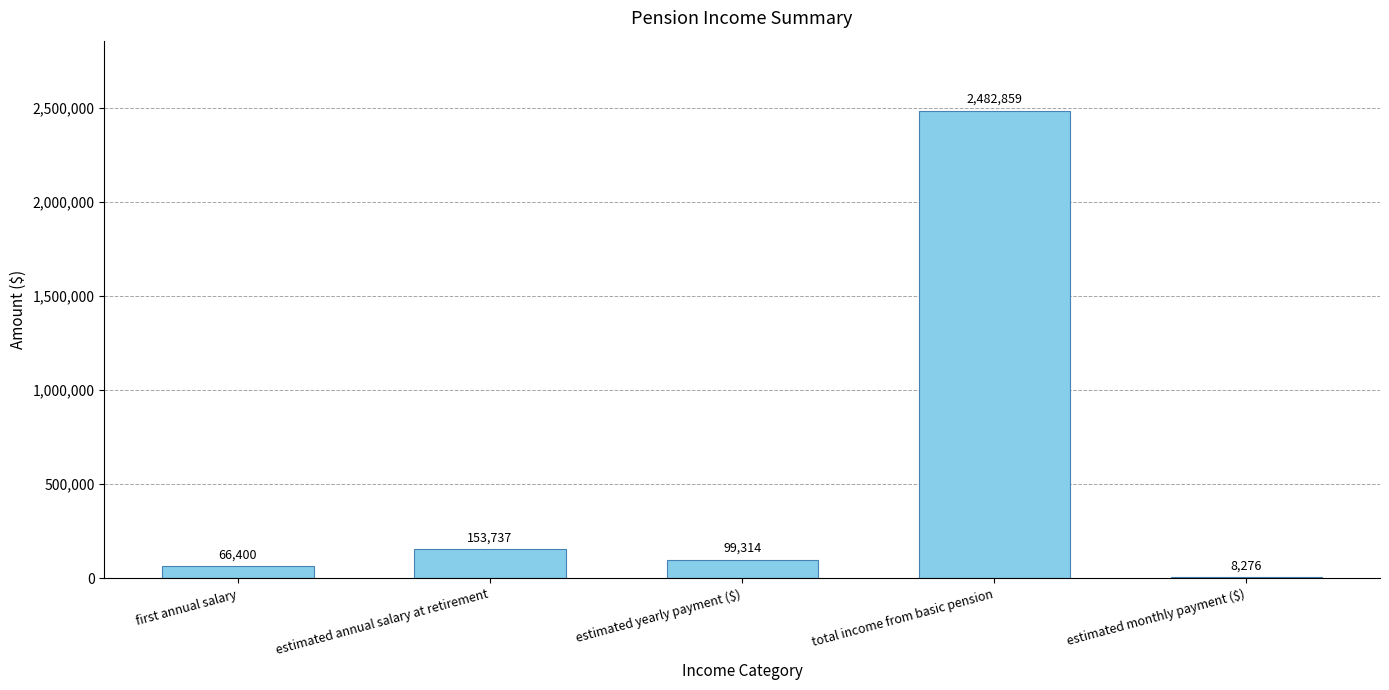

Is it true that the value at estimated monthly payment ($) is 8276.2?

True